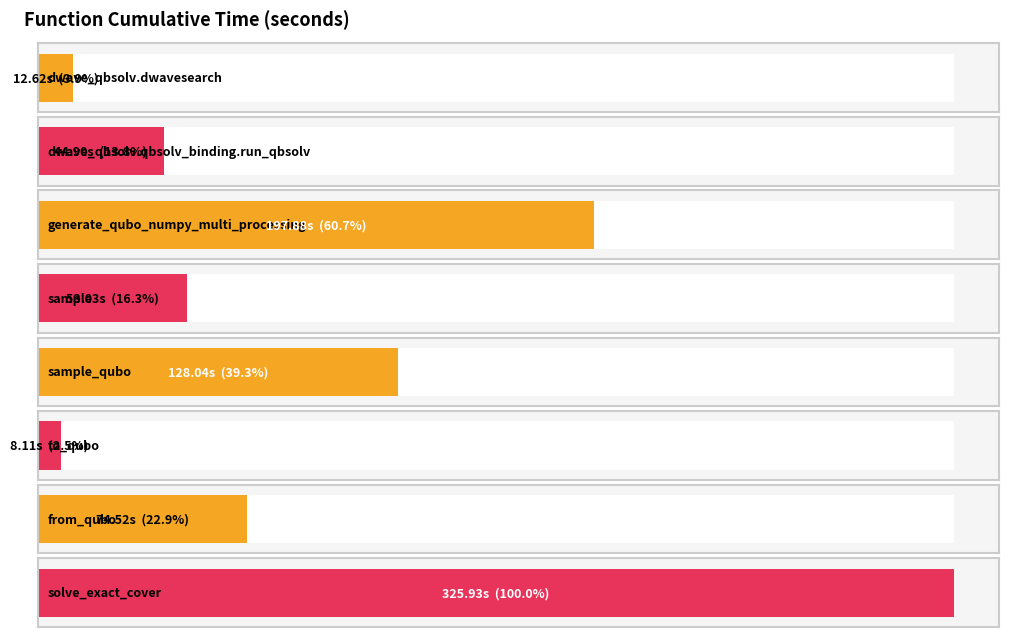

The value at generate_qubo_numpy_multi_processing is 105.3. True or false?

False